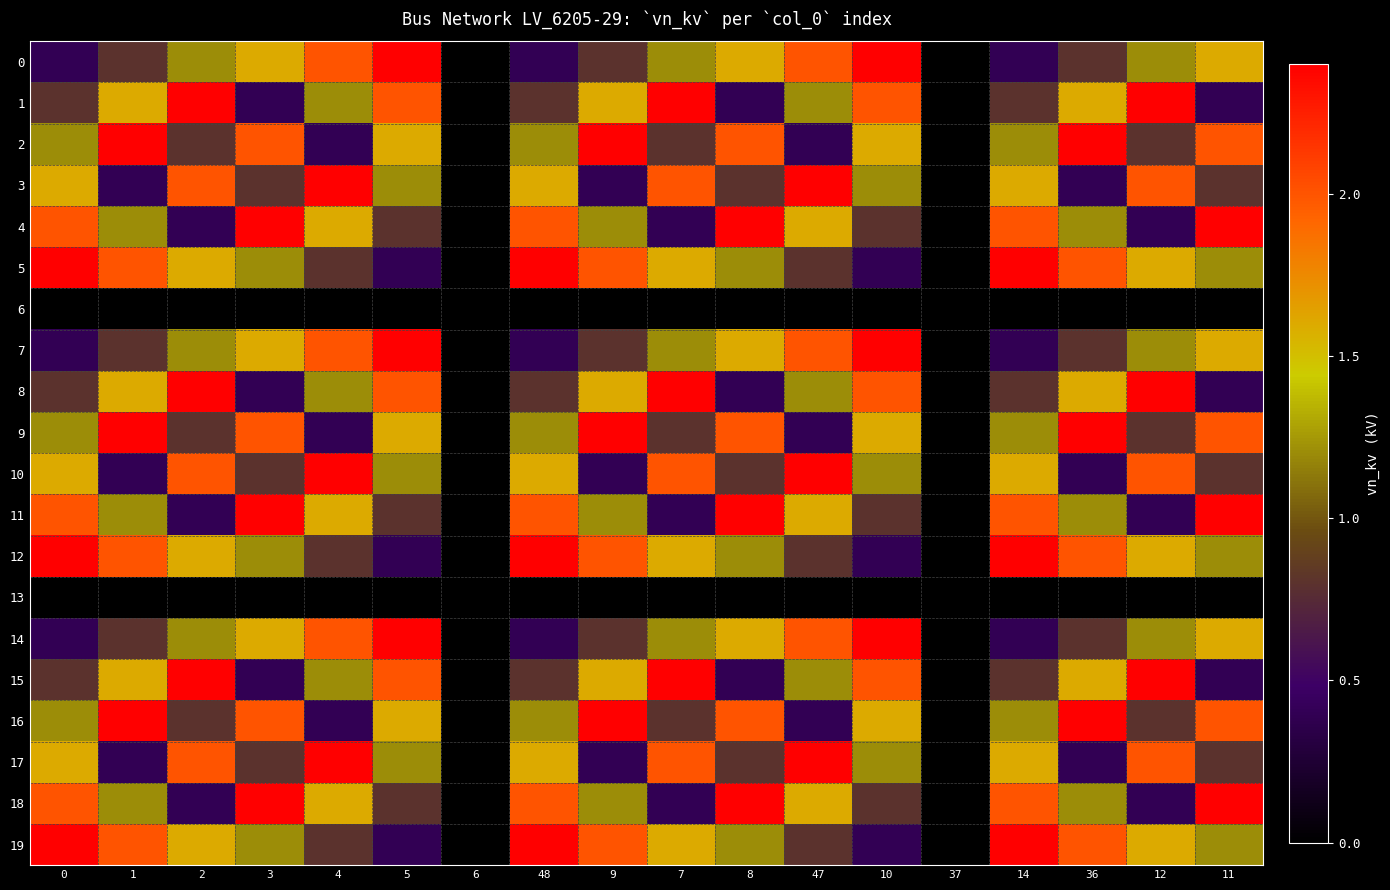

Which series has the largest total across all categories?

5